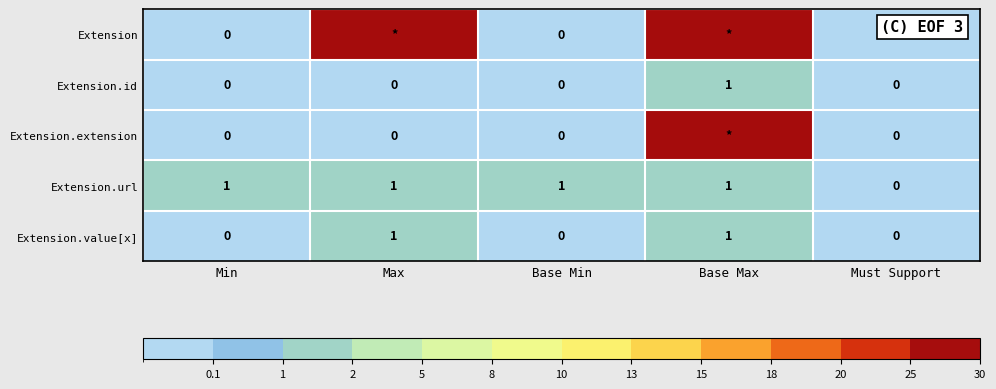

Between Min and Must Support, which series saw the biggest shift?

Extension.url